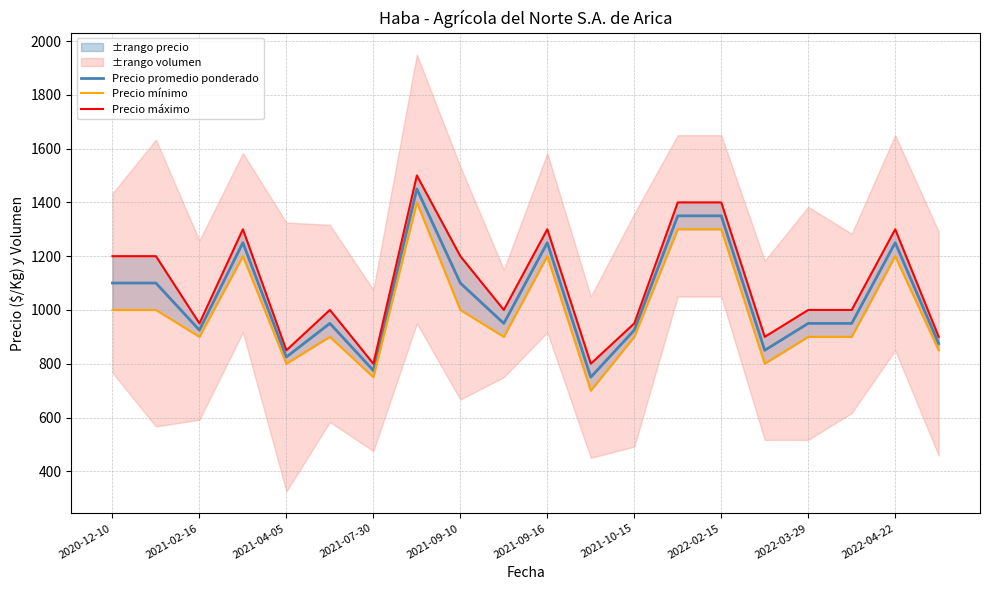

At which label is Precio promedio ponderado closest to 1100?

2020-12-10